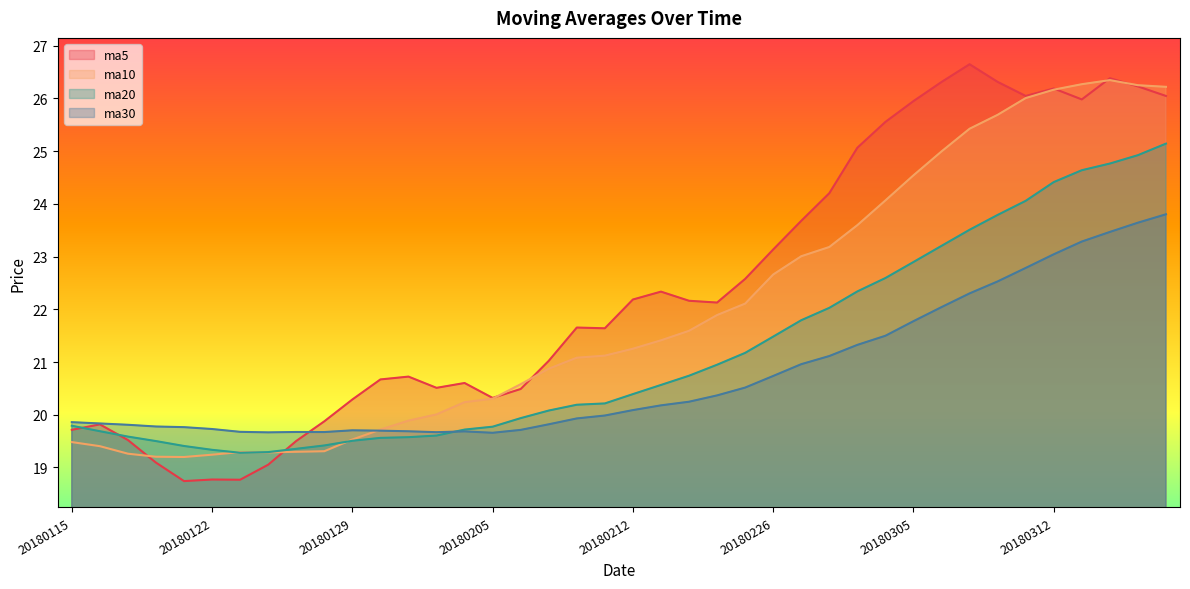

What is the minimum value for ma5?

18.7